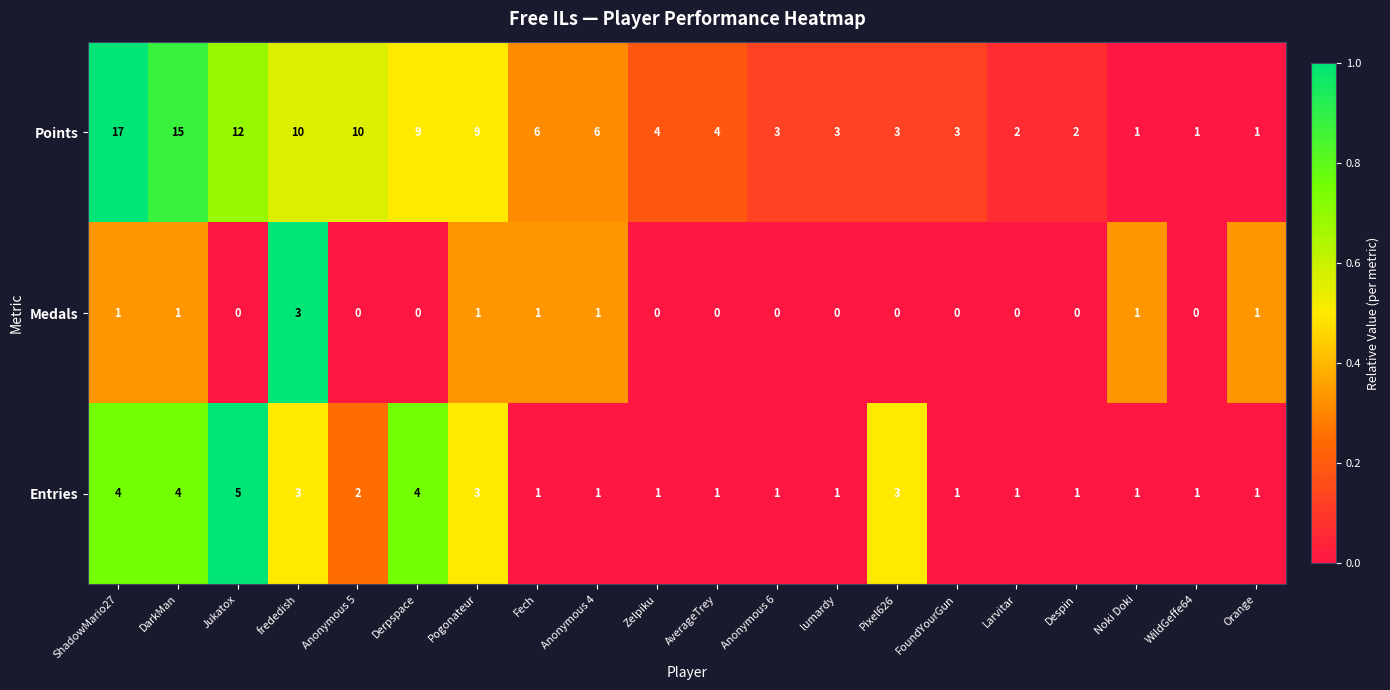

The value of Medals at WildGeffe64 is -1. True or false?

False